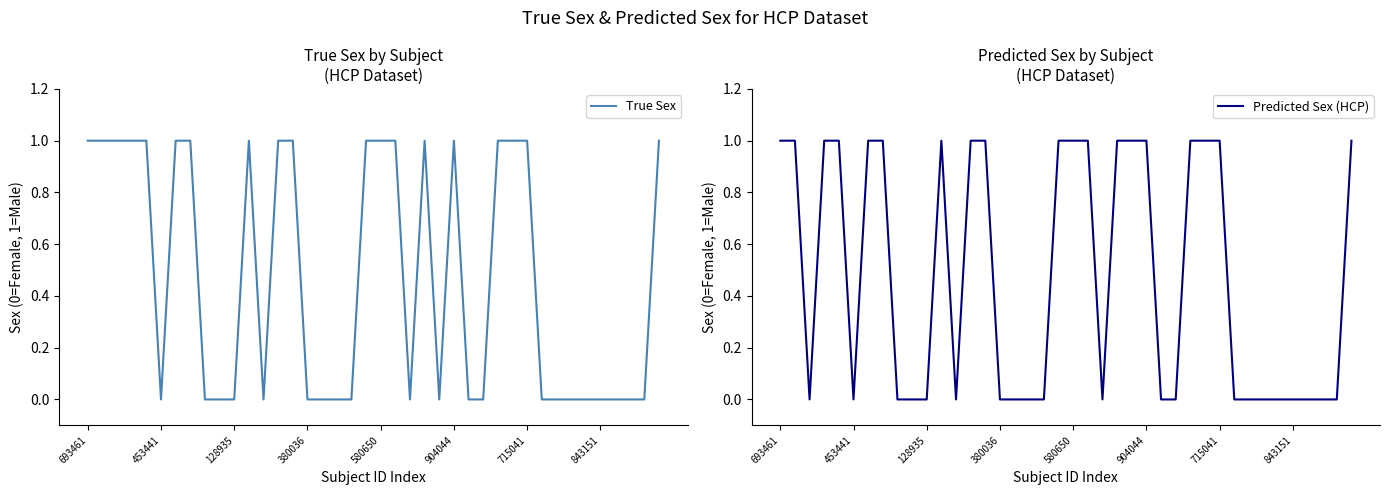

True or false: True Sex and Predicted Sex (HCP) intersect in this chart.

False